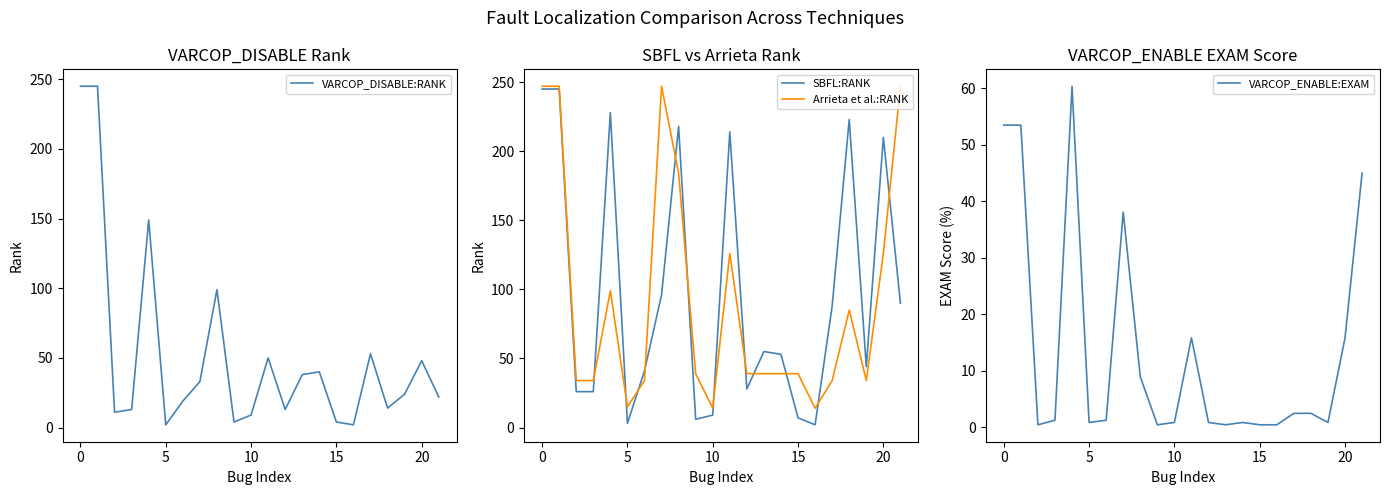

At 10, list the series in order from smallest to largest.

VARCOP_ENABLE:EXAM, VARCOP_DISABLE:RANK, SBFL:RANK, Arrieta et al.:RANK